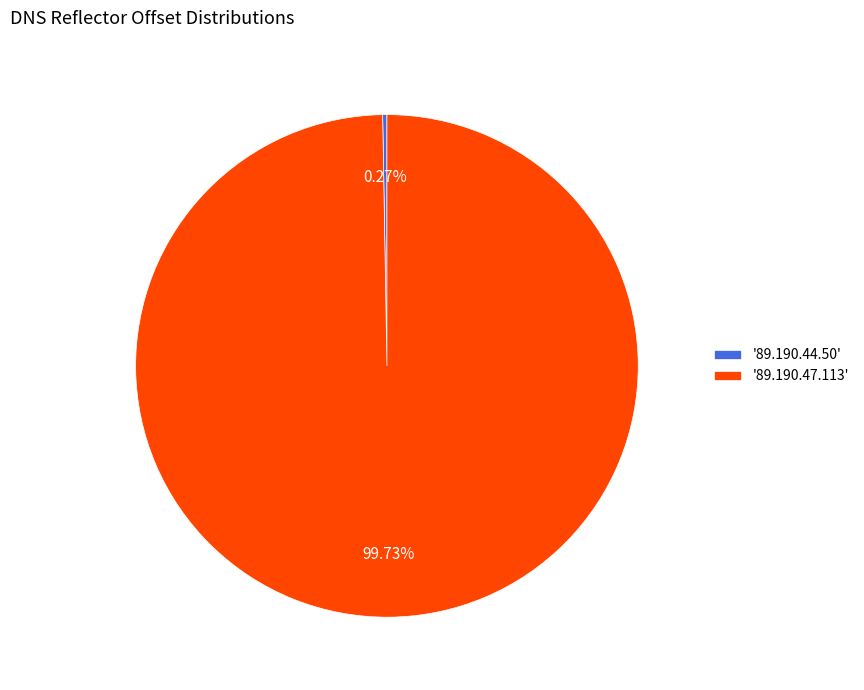

Which category accounts for the majority?

'89.190.47.113'